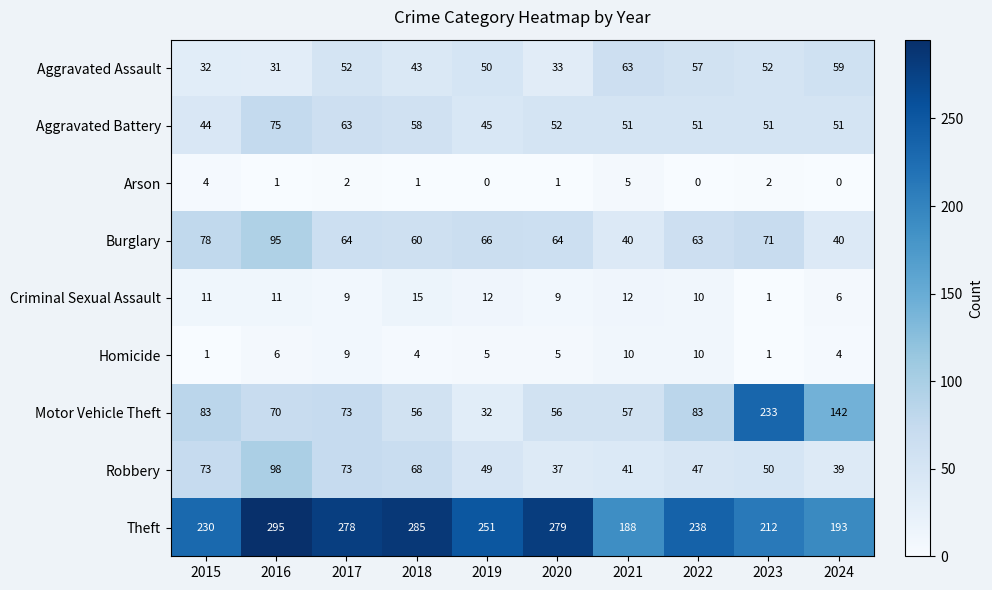

How many data points does each series have?

10